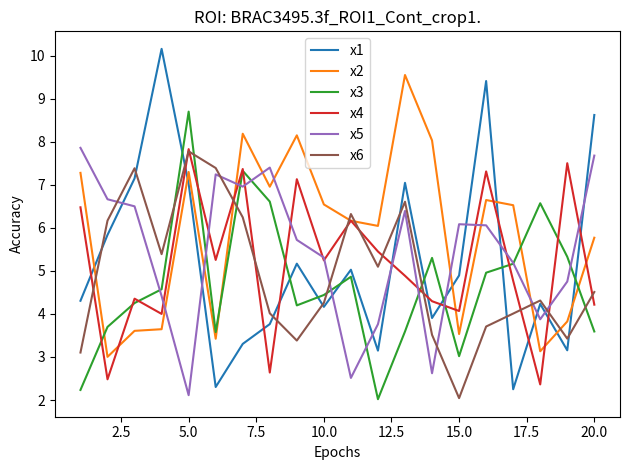

Which series has the widest spread of values?

x1